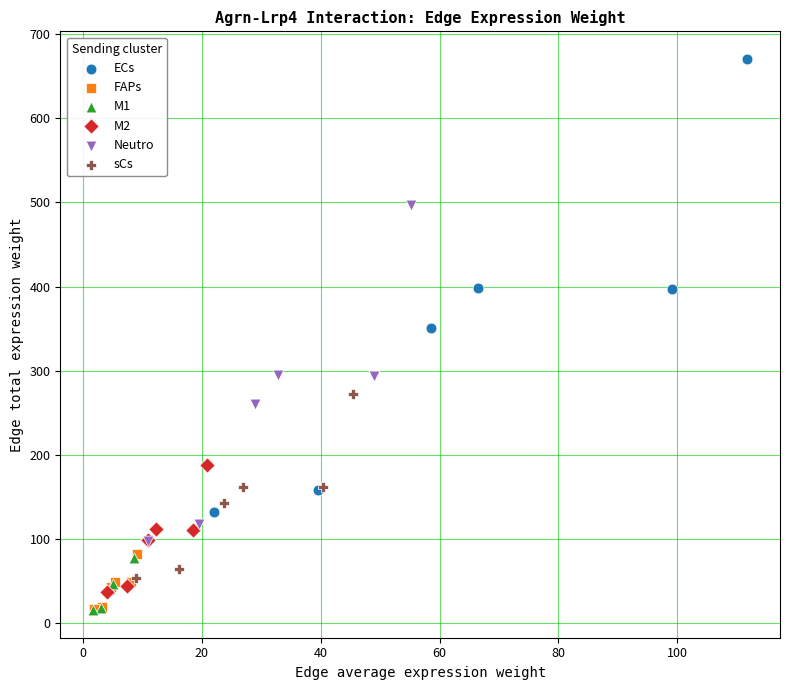

Which series contains the highest Y value?

ECs